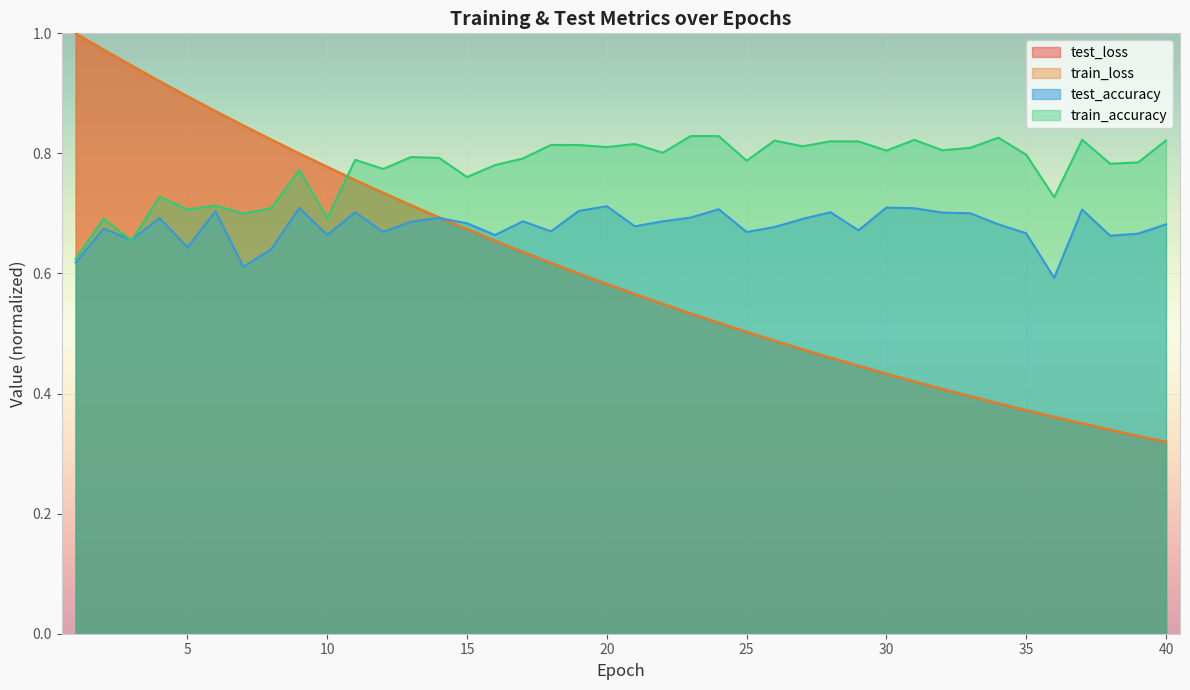

Reading right to left, transcribe all the data shown in this chart.

test_loss: 40=0.3	39=0.3	38=0.3	37=0.4	36=0.4	35=0.4	34=0.4	33=0.4	32=0.4	31=0.4	30=0.4	29=0.4	28=0.5	27=0.5	26=0.5	25=0.5	24=0.5	23=0.5	22=0.5	21=0.6	20=0.6	19=0.6	18=0.6	17=0.6	16=0.7	15=0.7	14=0.7	13=0.7	12=0.7	11=0.8	10=0.8	9=0.8	8=0.8	7=0.8	6=0.9	5=0.9	4=0.9	3=0.9	2=1.0	1=1.0
train_loss: 40=0.3	39=0.3	38=0.3	37=0.4	36=0.4	35=0.4	34=0.4	33=0.4	32=0.4	31=0.4	30=0.4	29=0.4	28=0.5	27=0.5	26=0.5	25=0.5	24=0.5	23=0.5	22=0.5	21=0.6	20=0.6	19=0.6	18=0.6	17=0.6	16=0.7	15=0.7	14=0.7	13=0.7	12=0.7	11=0.8	10=0.8	9=0.8	8=0.8	7=0.8	6=0.9	5=0.9	4=0.9	3=0.9	2=1.0	1=1.0
test_accuracy: 40=0.7	39=0.7	38=0.7	37=0.7	36=0.6	35=0.7	34=0.7	33=0.7	32=0.7	31=0.7	30=0.7	29=0.7	28=0.7	27=0.7	26=0.7	25=0.7	24=0.7	23=0.7	22=0.7	21=0.7	20=0.7	19=0.7	18=0.7	17=0.7	16=0.7	15=0.7	14=0.7	13=0.7	12=0.7	11=0.7	10=0.7	9=0.7	8=0.6	7=0.6	6=0.7	5=0.6	4=0.7	3=0.7	2=0.7	1=0.6
train_accuracy: 40=0.8	39=0.8	38=0.8	37=0.8	36=0.7	35=0.8	34=0.8	33=0.8	32=0.8	31=0.8	30=0.8	29=0.8	28=0.8	27=0.8	26=0.8	25=0.8	24=0.8	23=0.8	22=0.8	21=0.8	20=0.8	19=0.8	18=0.8	17=0.8	16=0.8	15=0.8	14=0.8	13=0.8	12=0.8	11=0.8	10=0.7	9=0.8	8=0.7	7=0.7	6=0.7	5=0.7	4=0.7	3=0.7	2=0.7	1=0.6